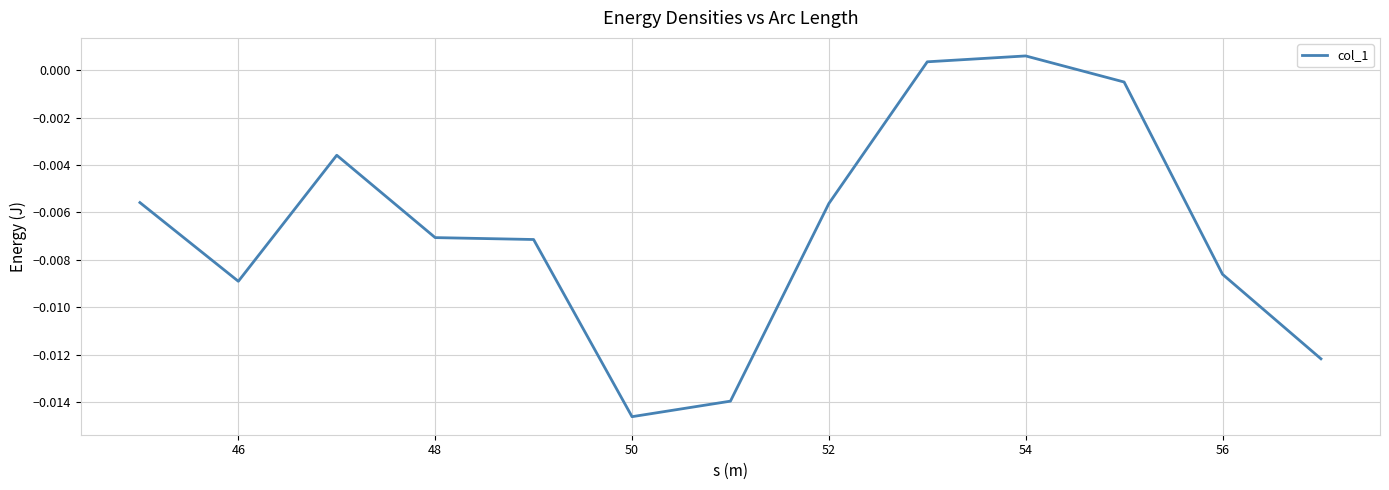

Does the chart display data point markers on the line(s)?

No